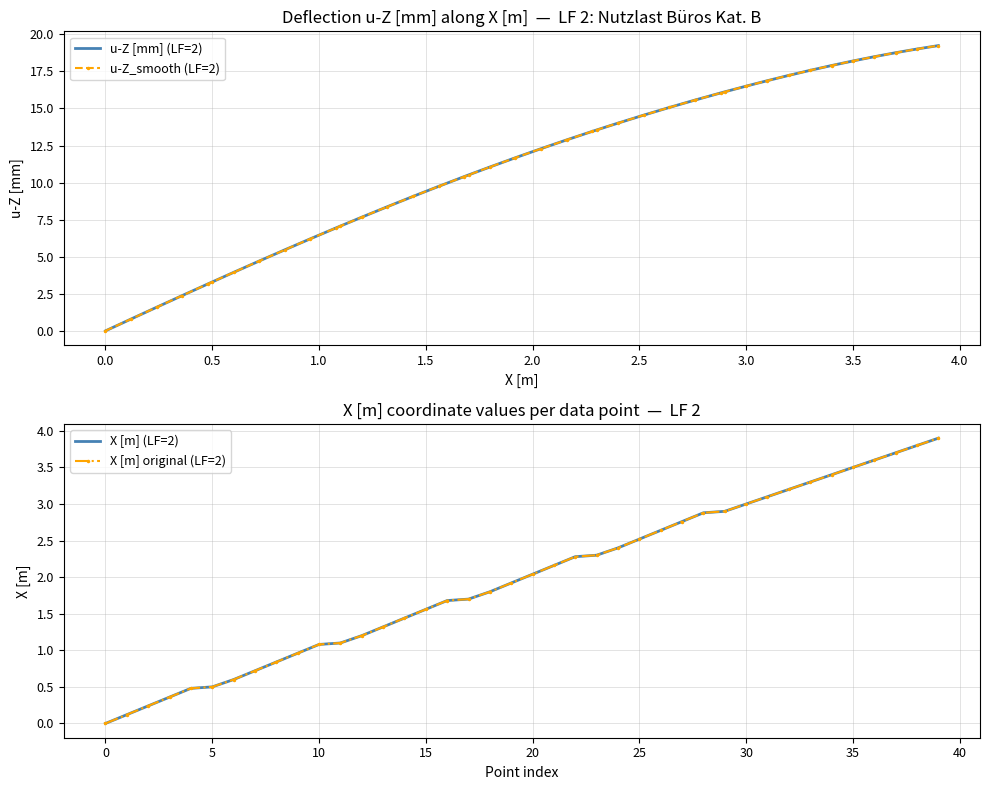

At how many categories does at least one series exceed 14?

16